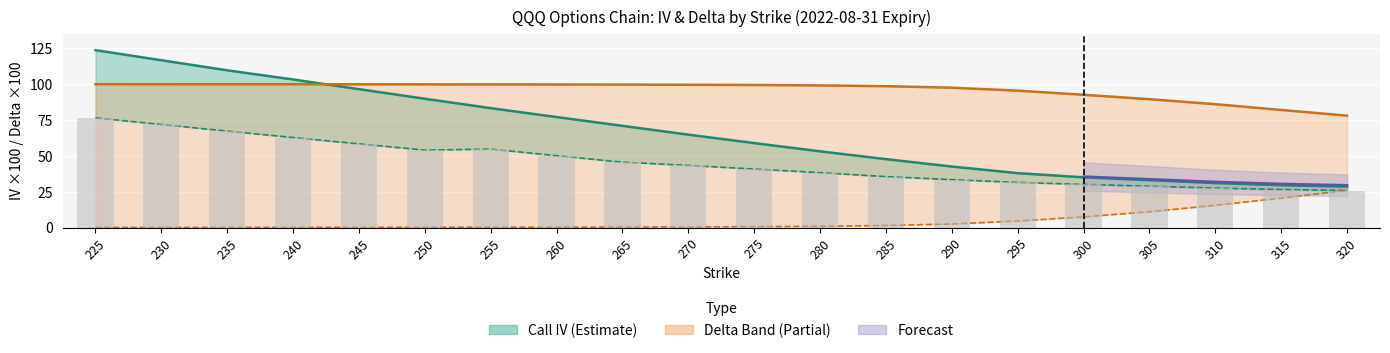

Which label corresponds to the largest value in the chart?

225